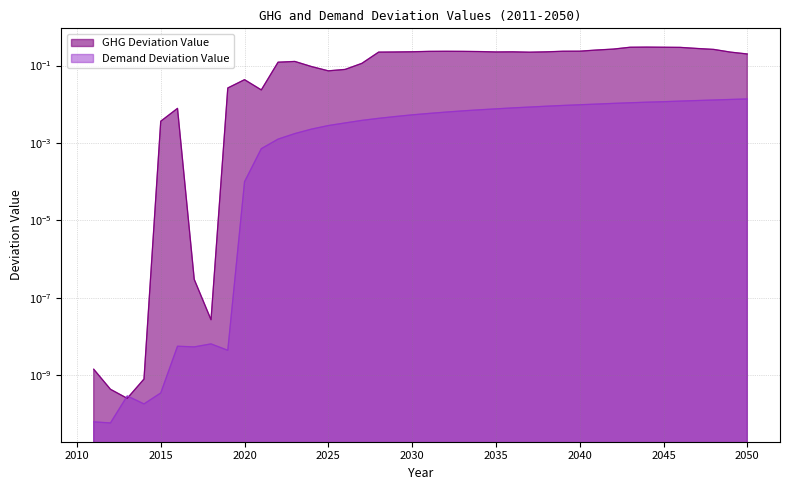

Which series has the largest range (max minus min)?

GHG Deviation Value